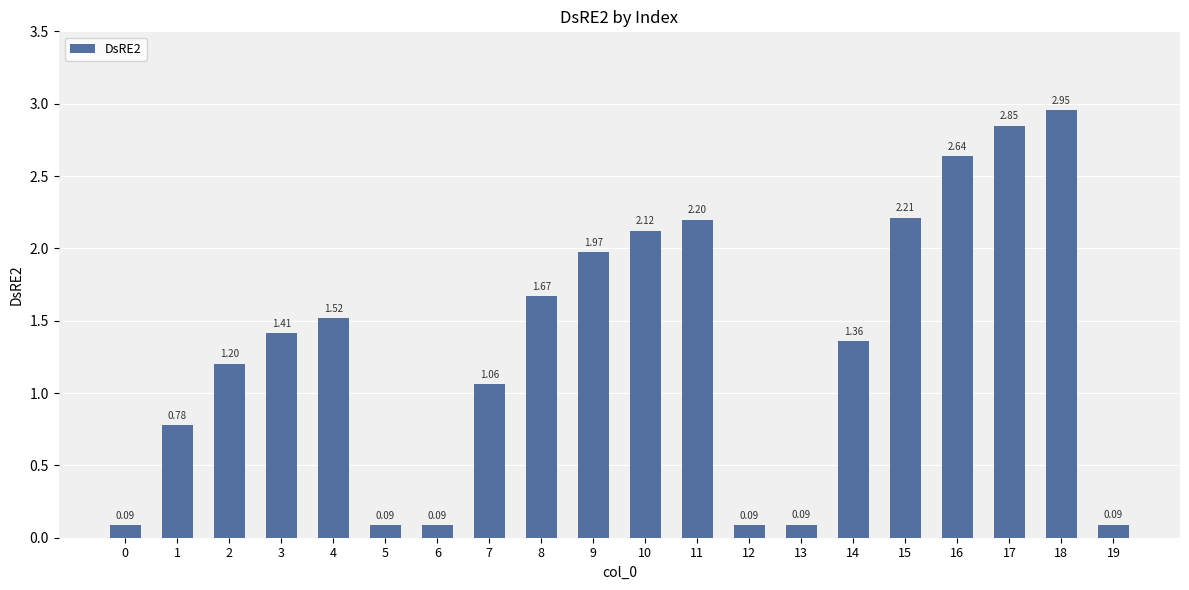

How many bars are there in total?

20